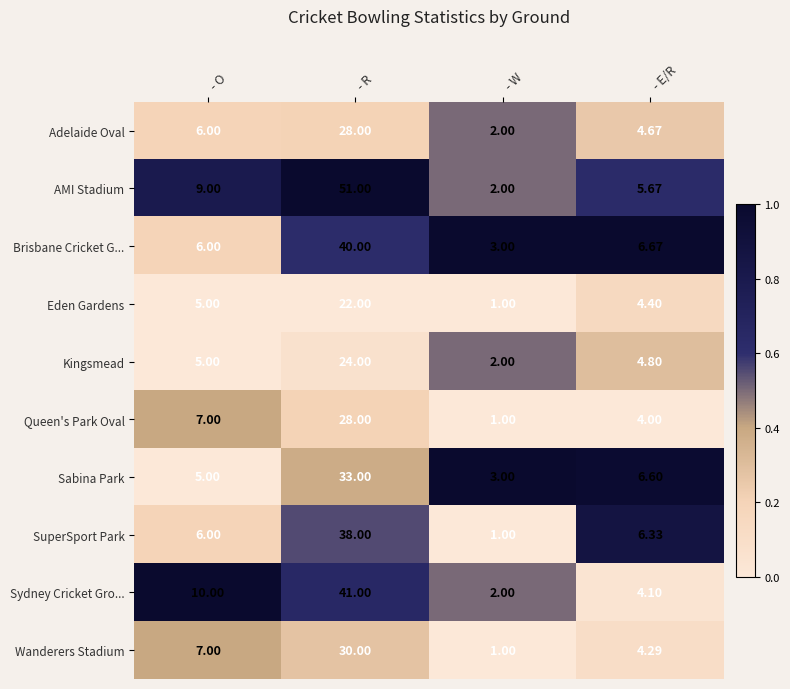

Rank the categories by Adelaide Oval value from highest to lowest.

- R, - O, - E/R, - W